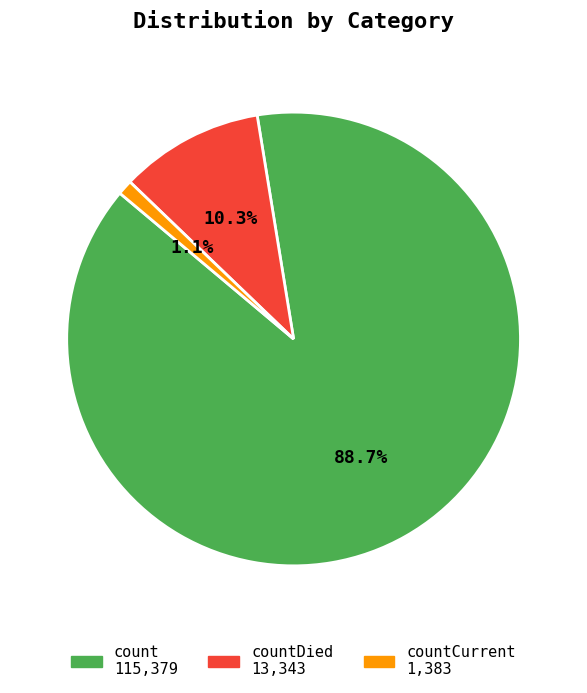

Is there a majority slice in this chart?

Yes